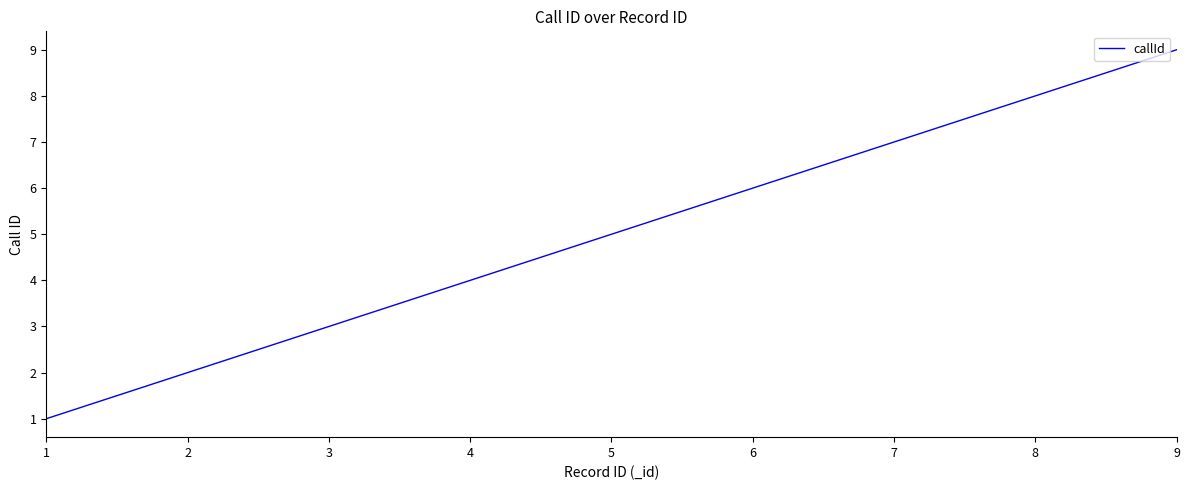

Count the values in the range 3 to 7.

5